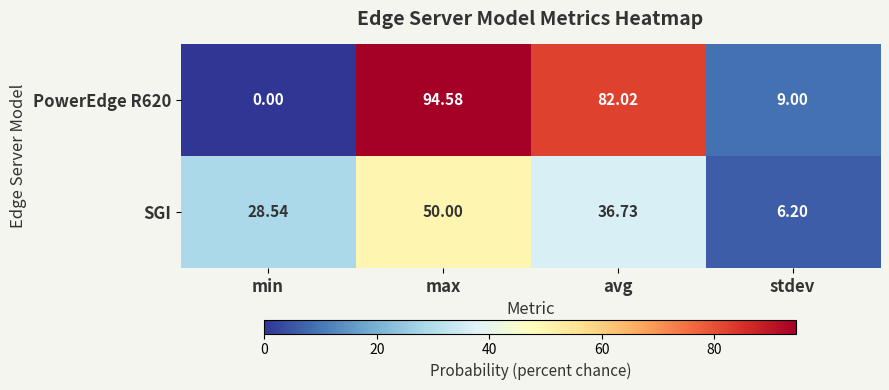

Is the value of SGI at stdev greater than the value of PowerEdge R620 at min?

Yes